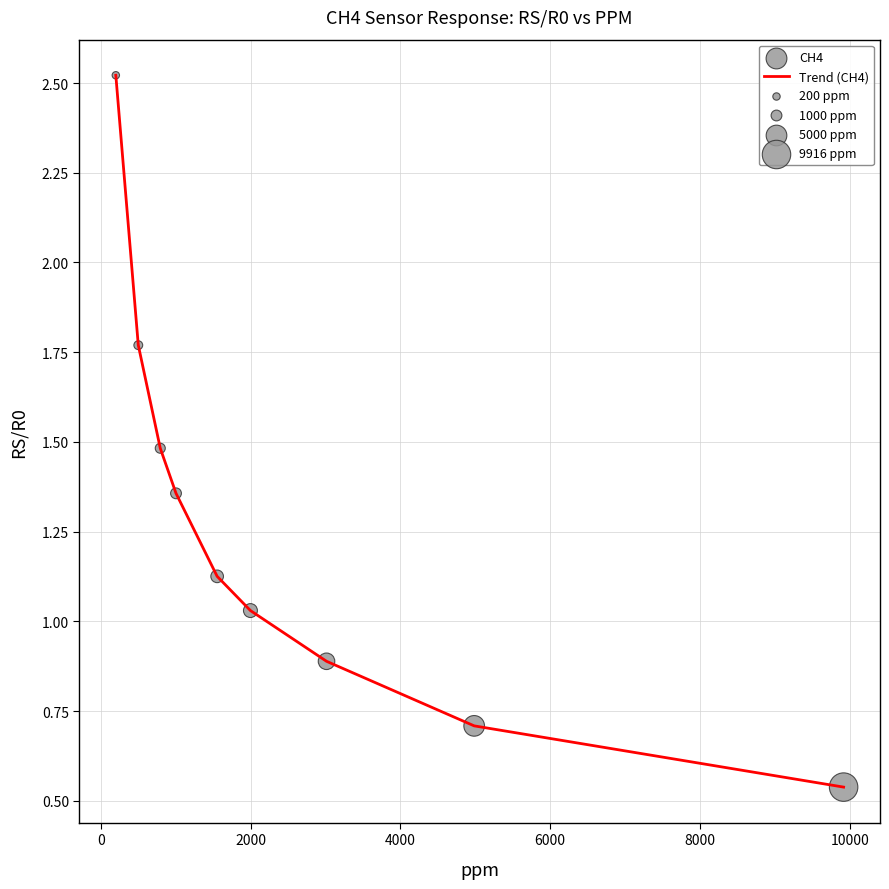

What is the difference between the maximum and minimum values?

2.0